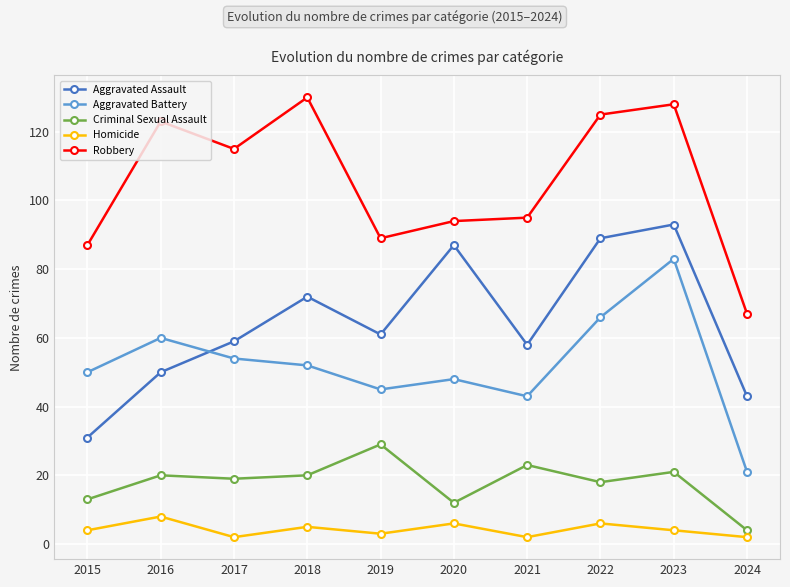

At how many categories does at least one series exceed 64?

10